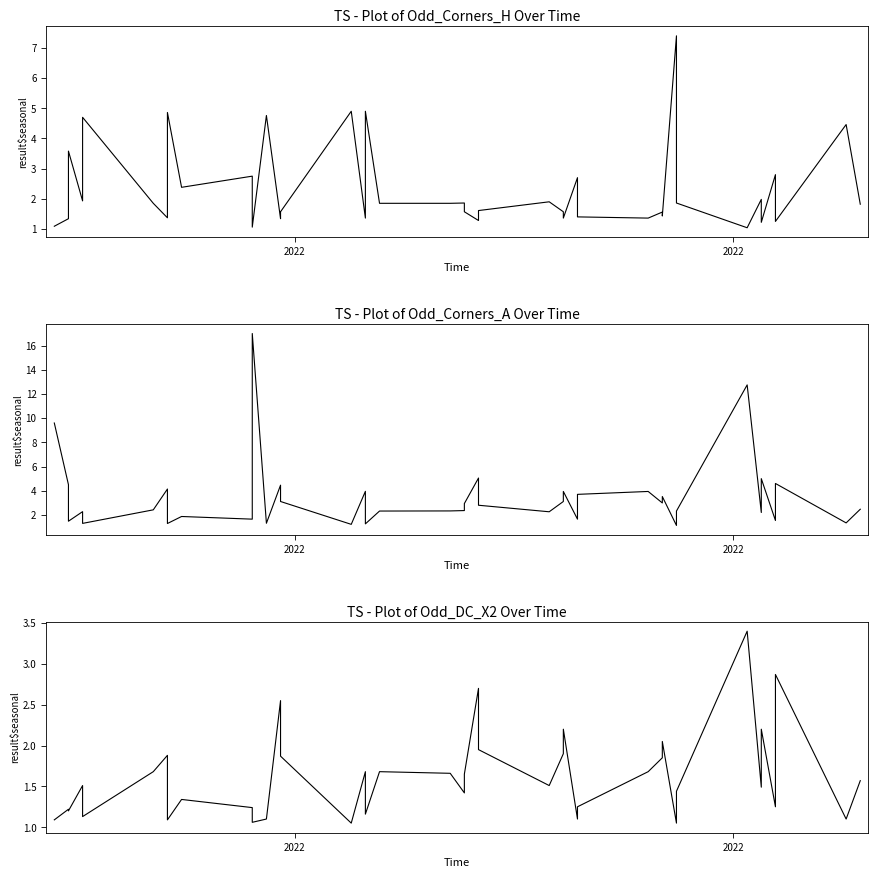

Is the value of Odd_Corners_H at 35 greater than the value of Odd_Corners_A at 31?

Yes